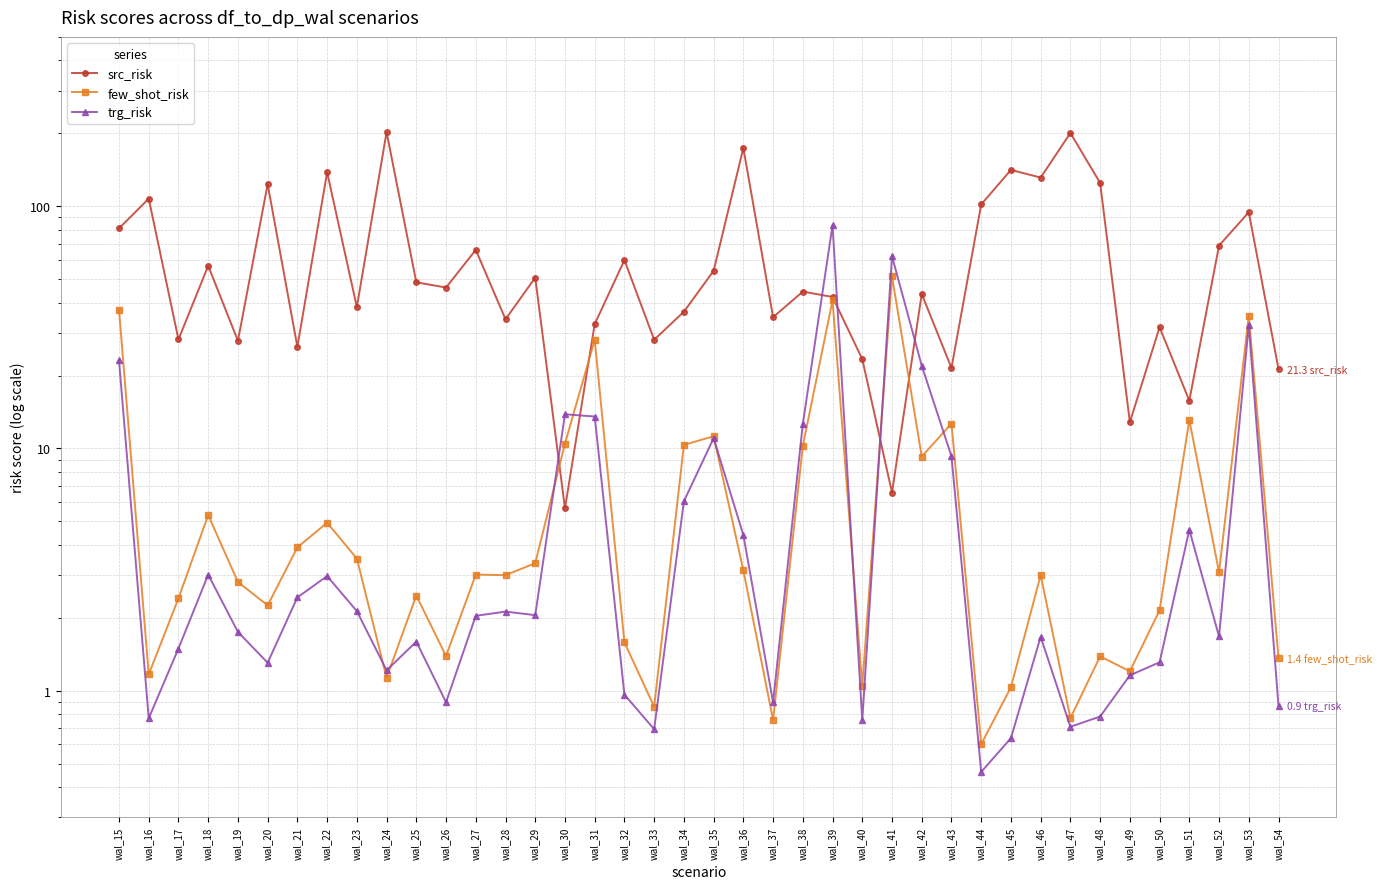

In src_risk, how many points are lower than both neighbors (excluding endpoints)?

14